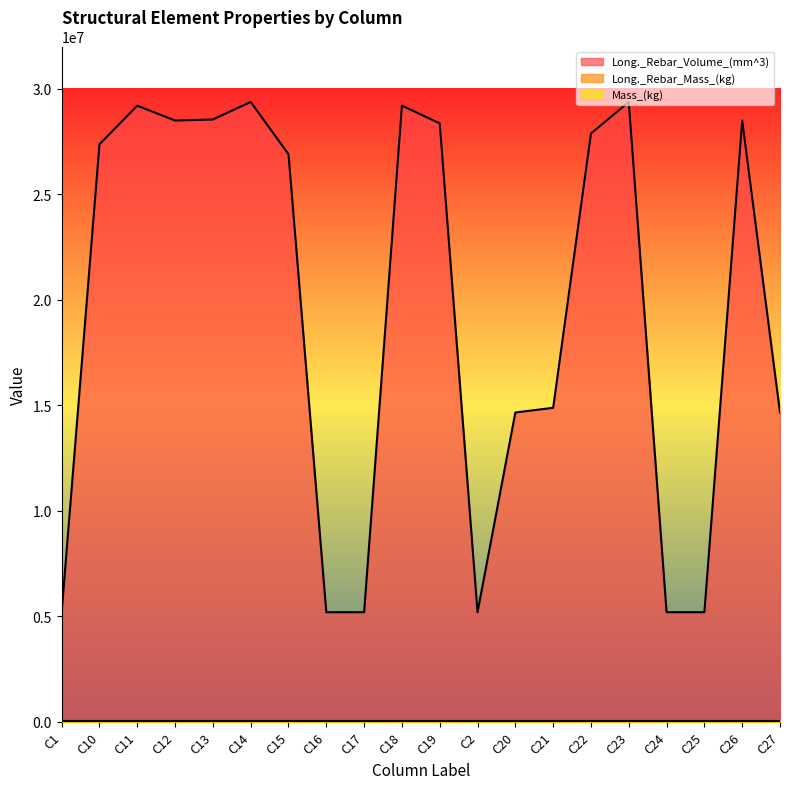

True or false: Long._Rebar_Volume_(mm^3) and Long._Rebar_Mass_(kg) cross at least once.

False